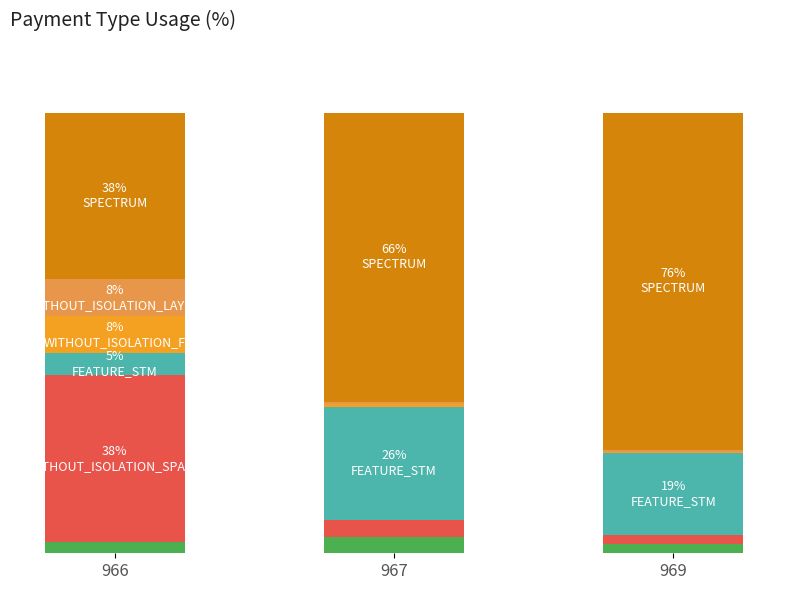

What is the total value across all series at 969?

100.0